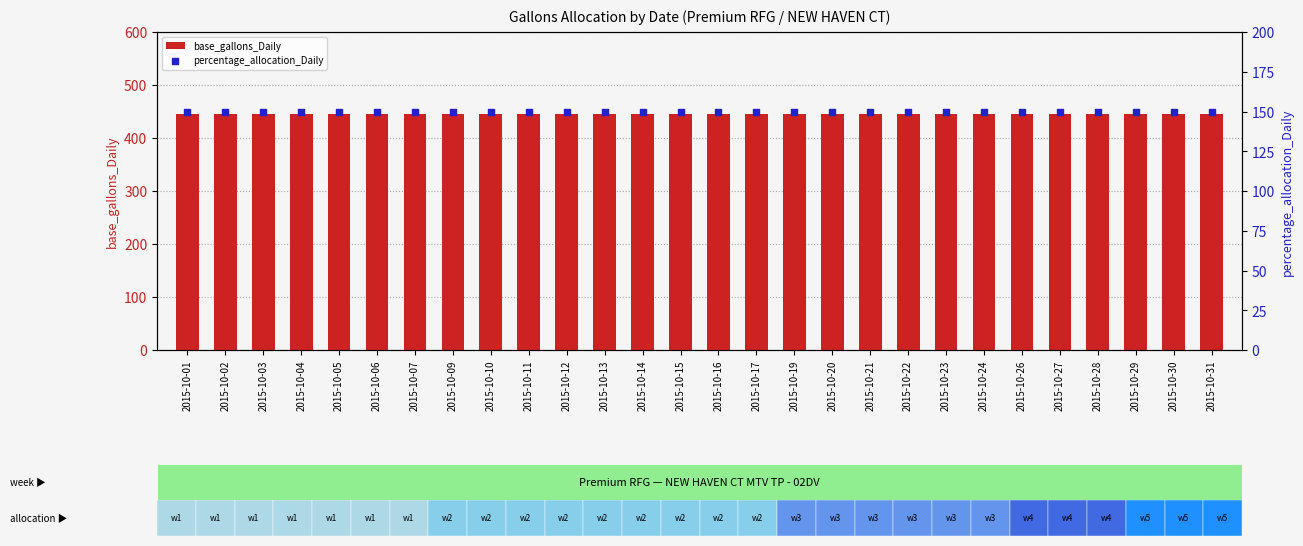

Which series has the largest total across all categories?

base_gallons_Daily